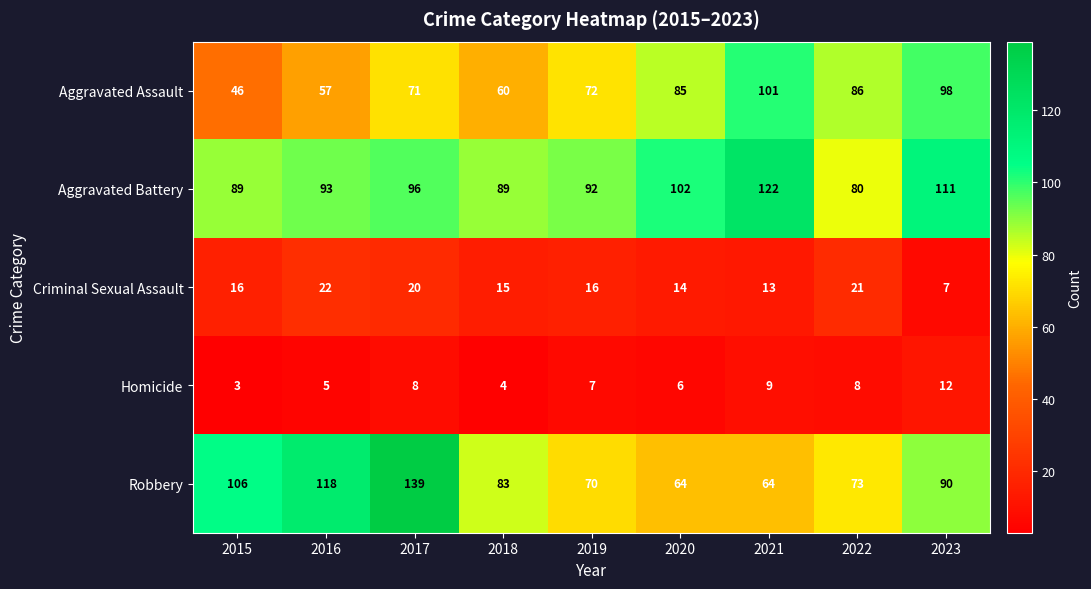

What is the average value of the Criminal Sexual Assault series?

16